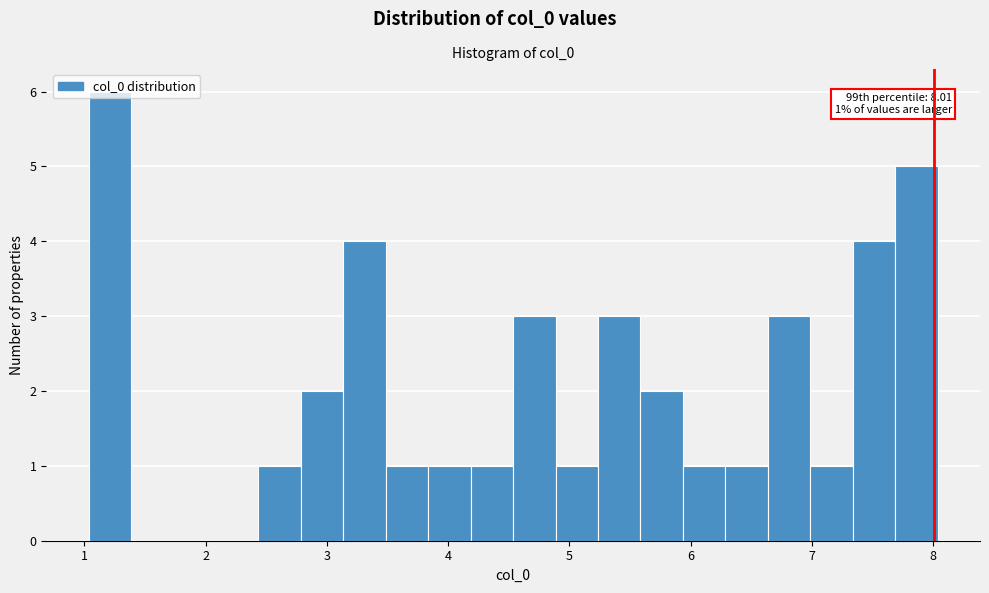

Read against the x-axis, roughly where is the centre of the tallest bar?

1.2